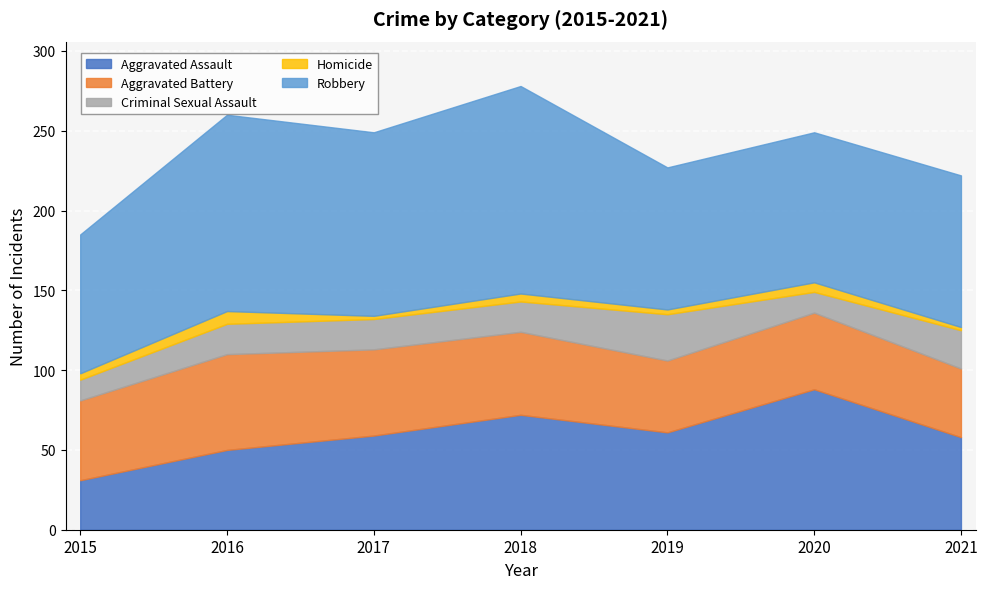

Is the value of Criminal Sexual Assault at 2020 greater than the value of Aggravated Battery at 2015?

No